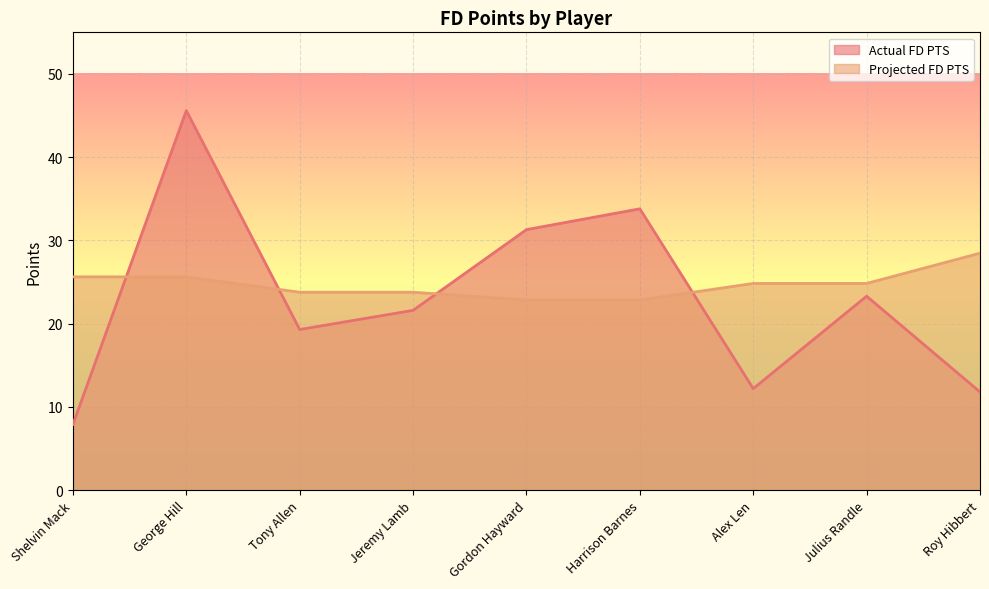

What is the label of the 4th point from the right?

Harrison Barnes